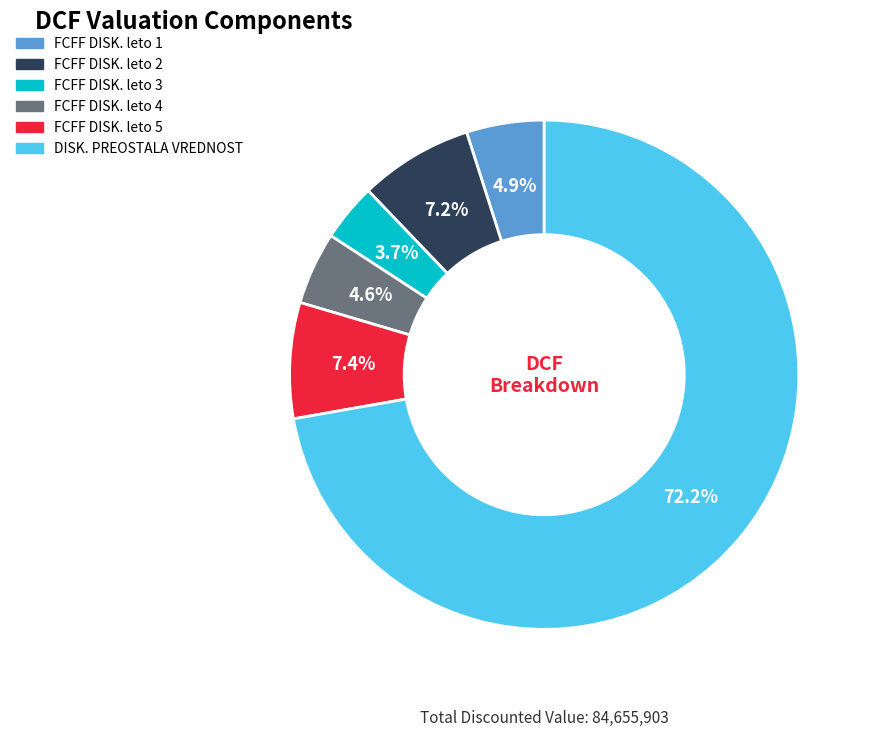

Is there any slice that represents more than half of the pie?

Yes